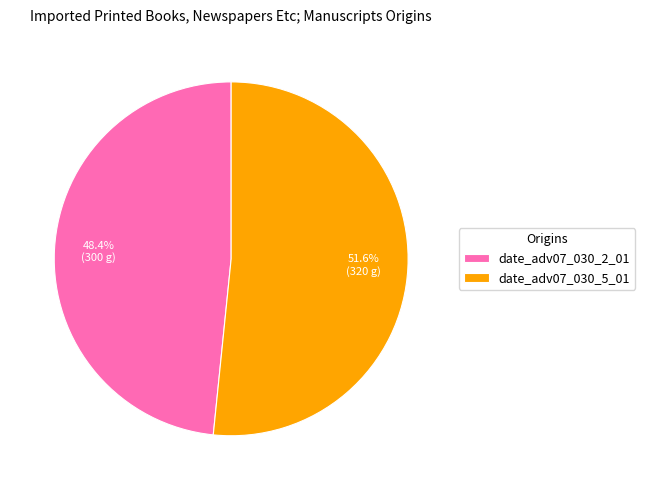

Does any single category account for the majority?

Yes